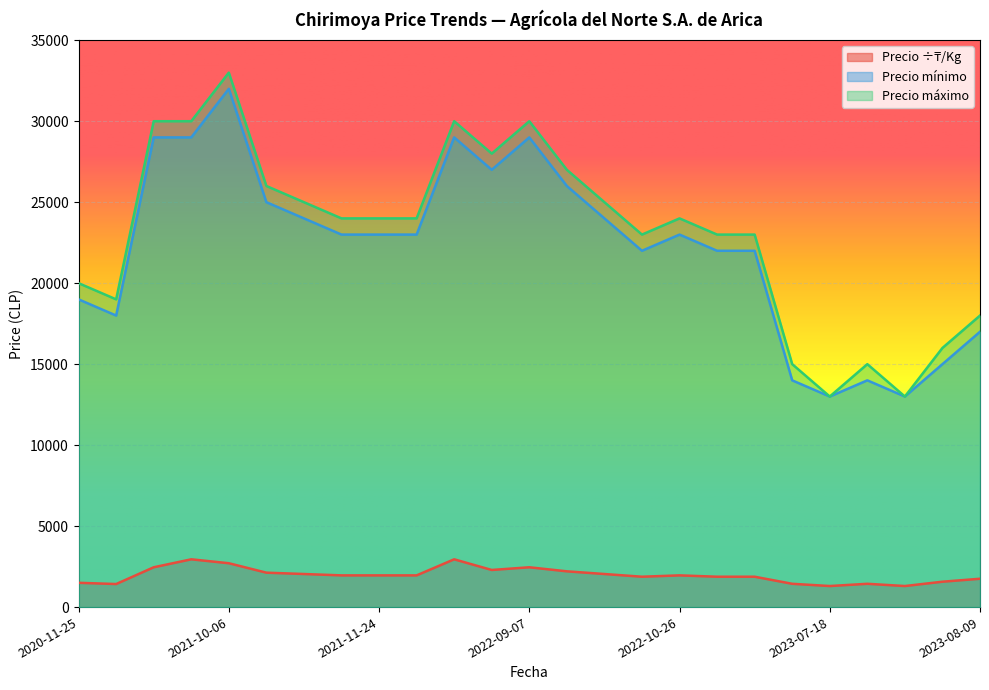

How many data points in Precio máximo are above 24000?

10